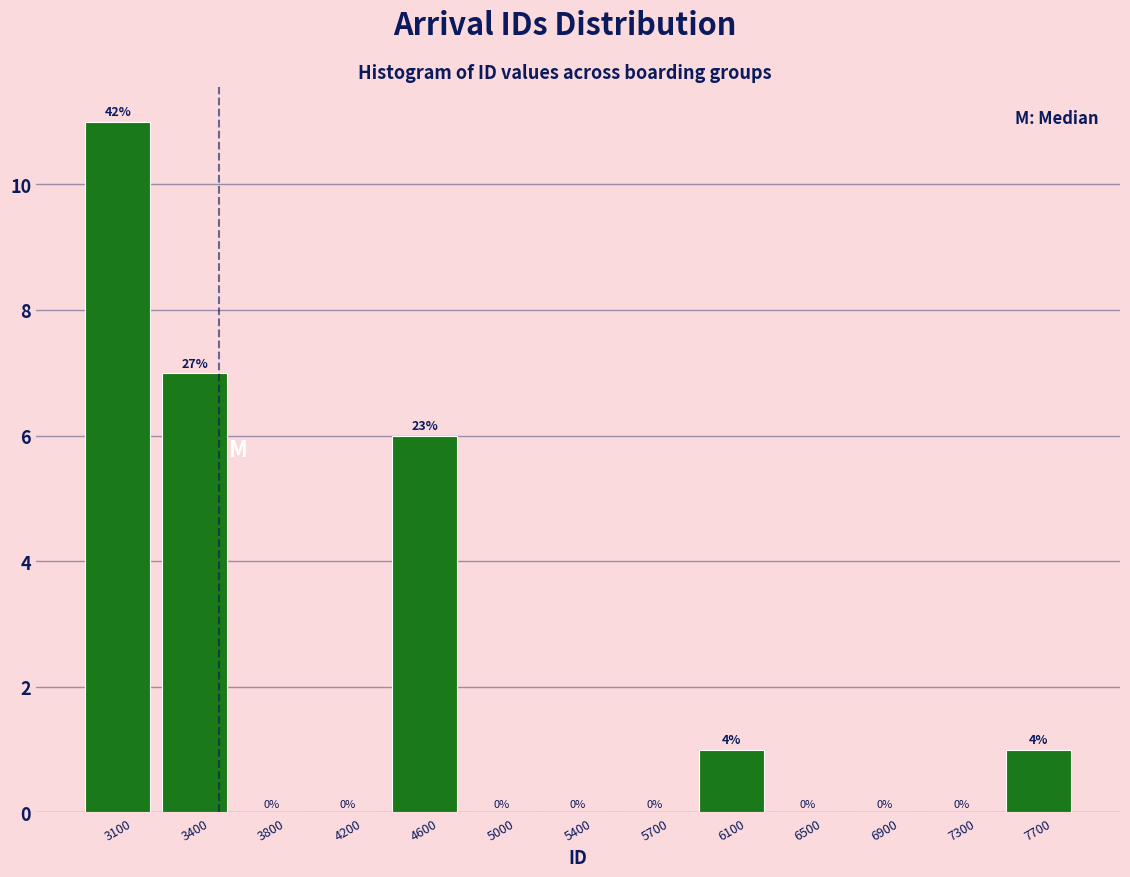

Over which range of the x-axis is the bar tallest?

2850 to 3250